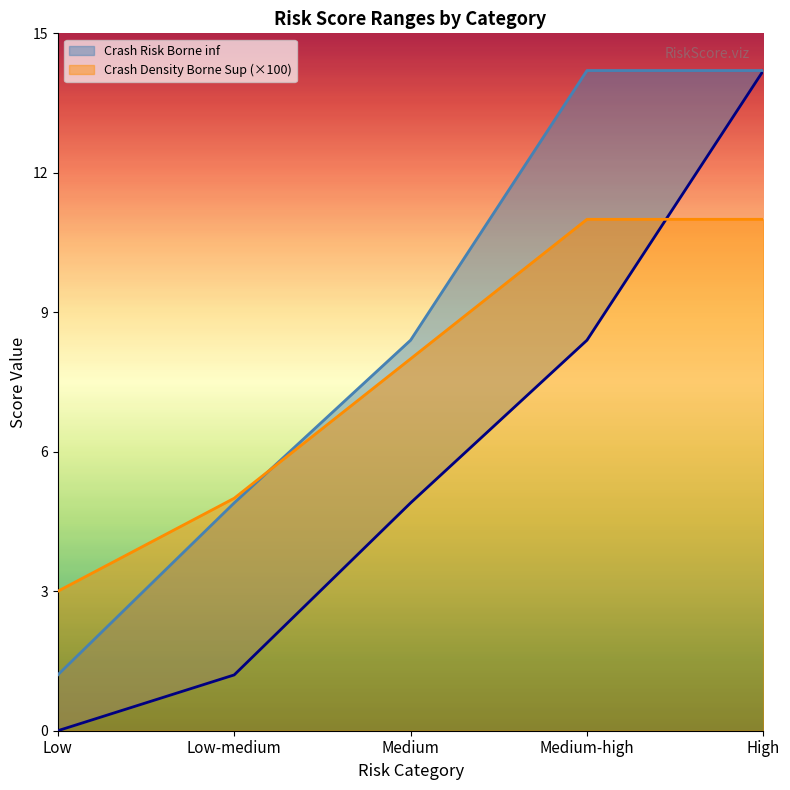

List the labels in order of Crash Density Borne Sup value, largest first.

Medium-high, High, Medium, Low-medium, Low